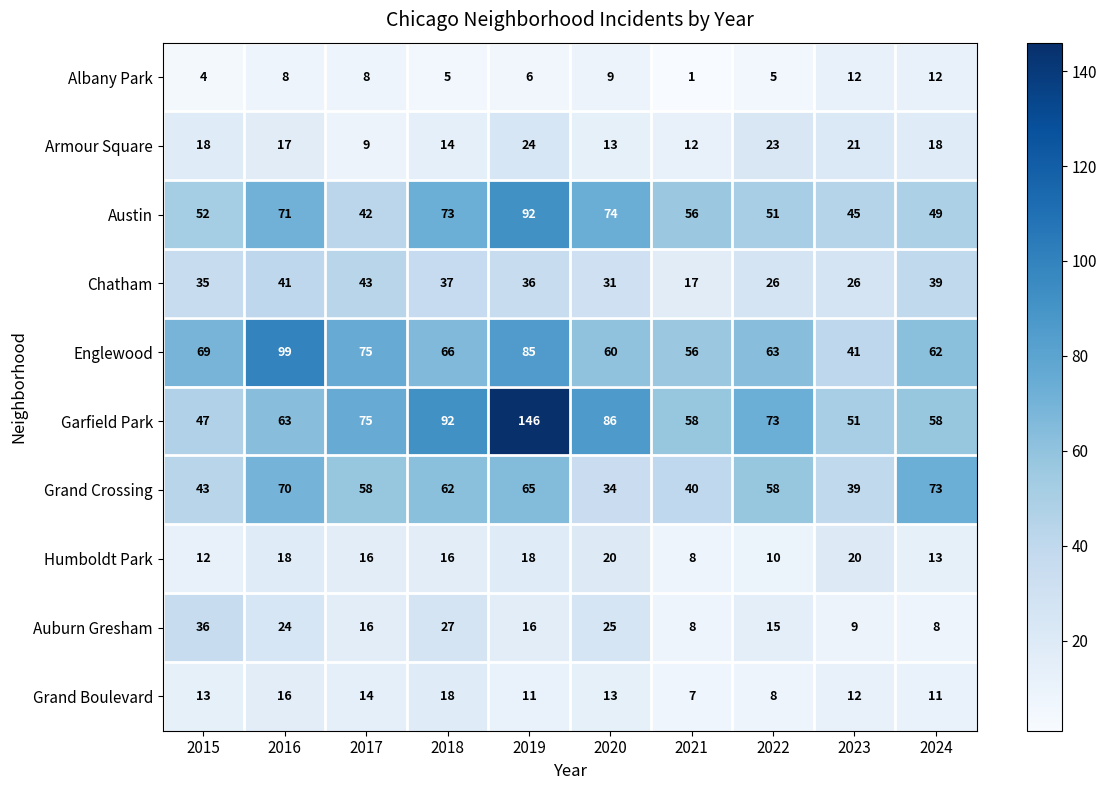

What value does the Garfield Park series have at 2022, to the nearest 5?

75